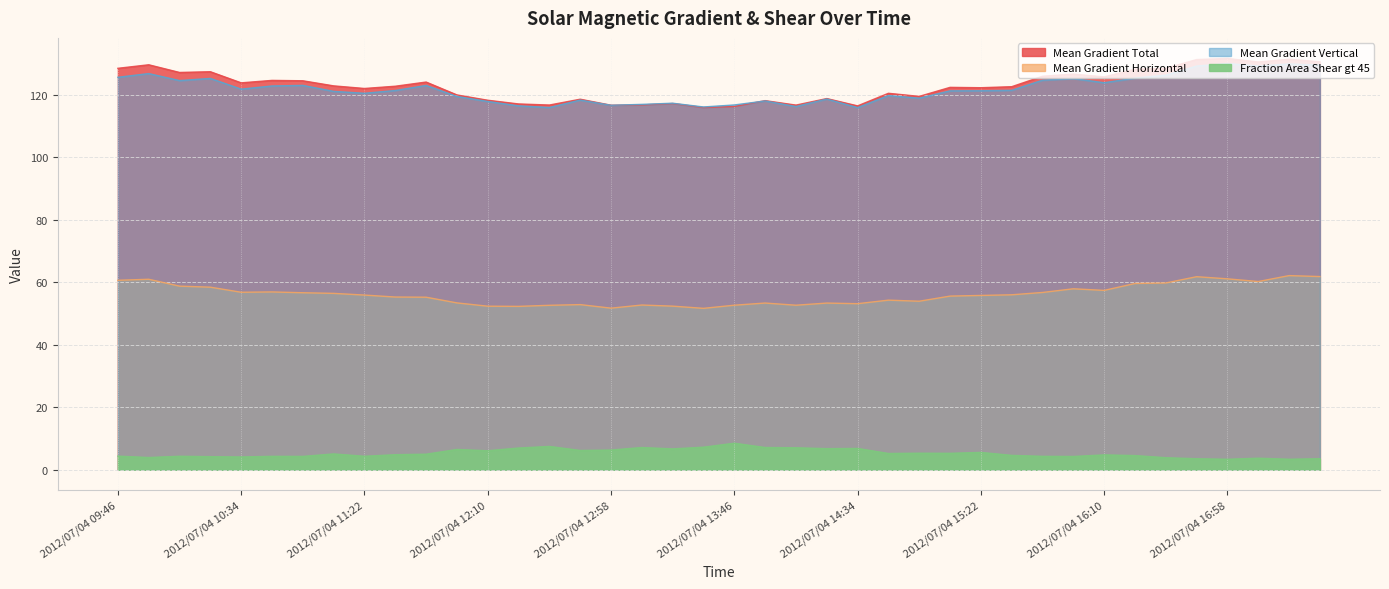

What are all the series names shown in the legend?

Mean Gradient Total, Mean Gradient Horizontal, Mean Gradient Vertical, Fraction Area Shear gt 45